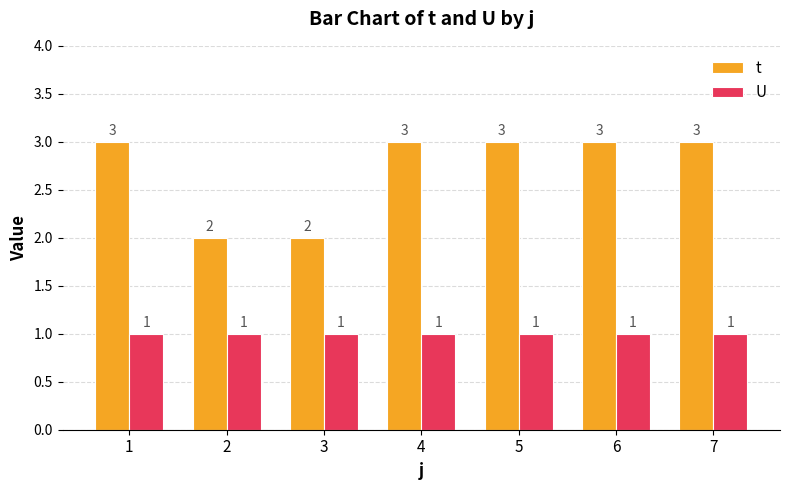

The t series shows 5 at 5. True or false?

False